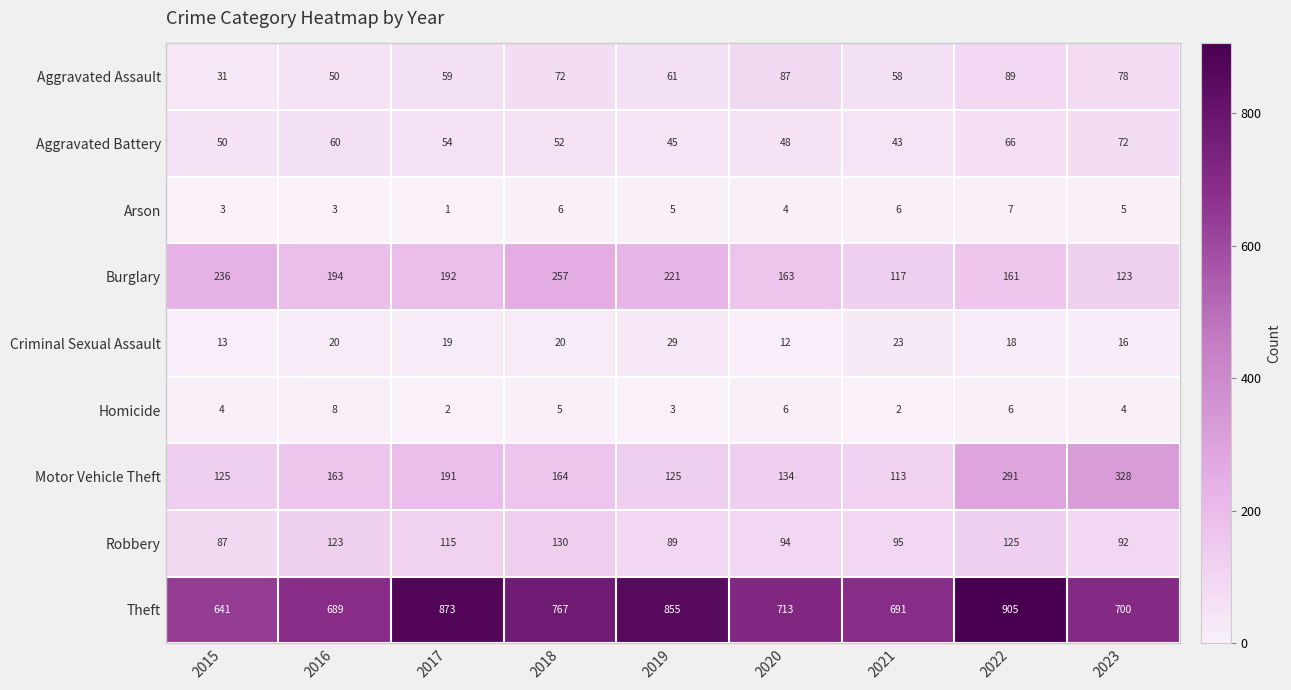

True or false: Theft has a value of 318 at 2016.

False